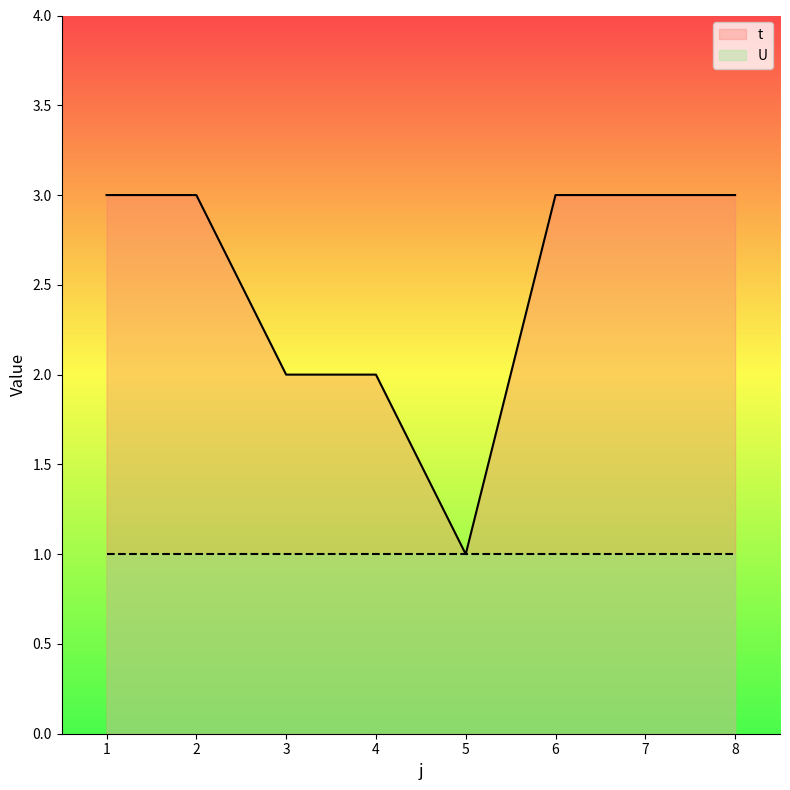

What is the ratio of the value at 1 to the value at 8?

1.0